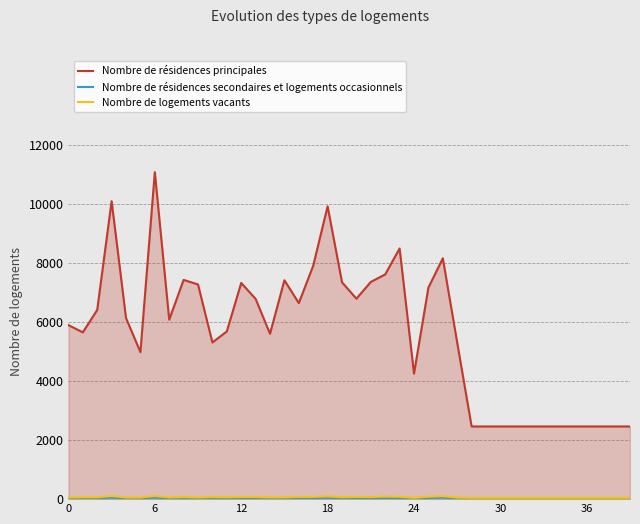

True or false: Nombre de résidences secondaires et logements occasionnels has a value of 37.5 at 17.

True